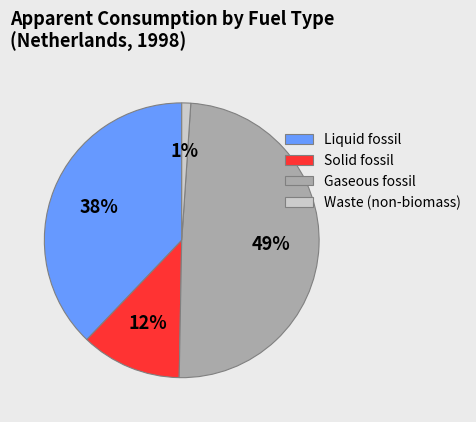

How many segments does this pie chart have?

4